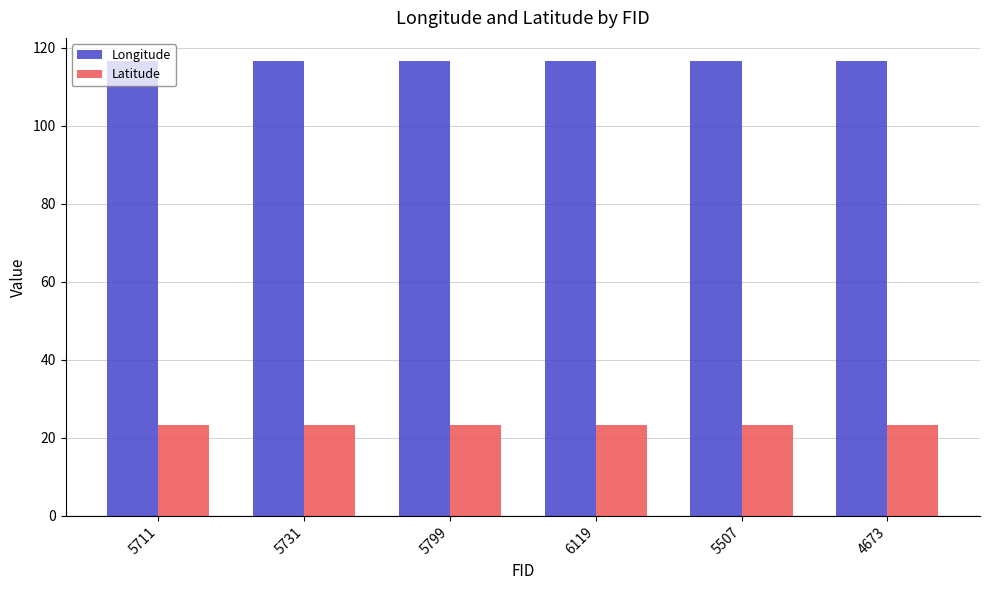

Reading right to left, transcribe all the data shown in this chart.

Longitude: 116.7	116.7	116.7	116.7	116.7	116.7
Latitude: 23.3	23.3	23.3	23.3	23.3	23.3